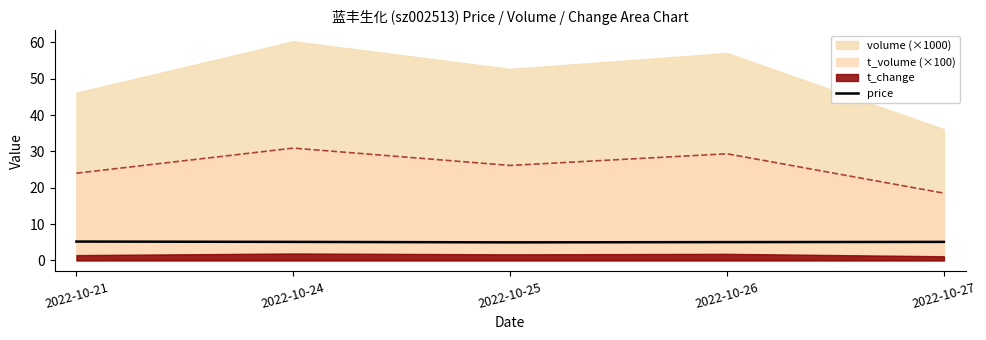

Reading left to right, extract all data points from this chart.

2022-10-21=5.2	2022-10-24=5.1	2022-10-25=5.0	2022-10-26=5.0	2022-10-27=5.1